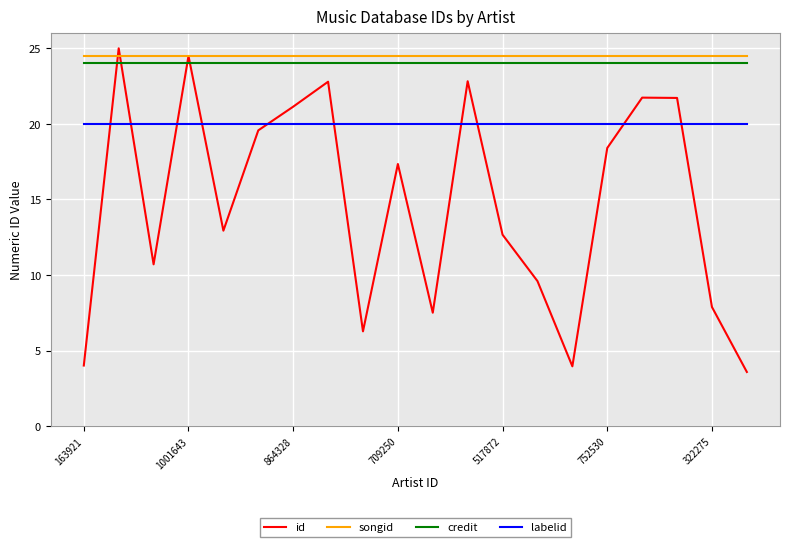

What is the minimum value for labelid?

20.0